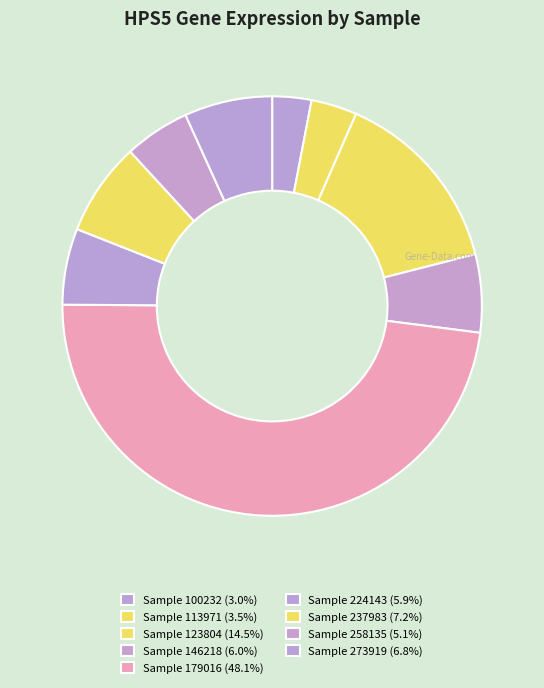

How many slices are in this pie chart?

9